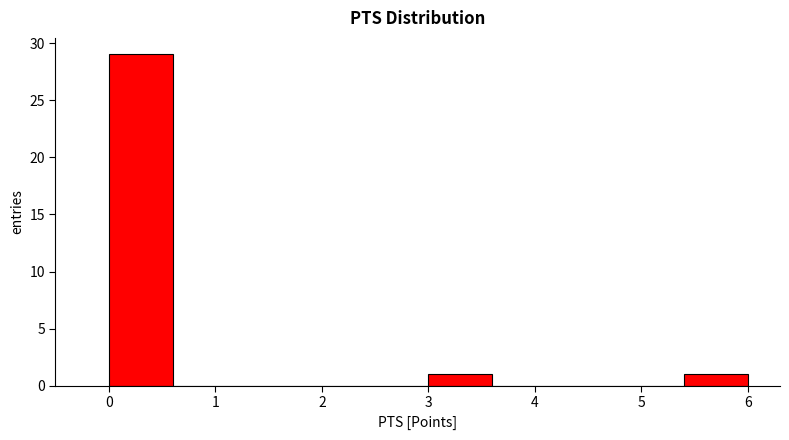

What is the height of the bar covering 3.0 to 3.6 on the x-axis? The values are not printed on the chart, so give them approximately, as read against the axis.

1